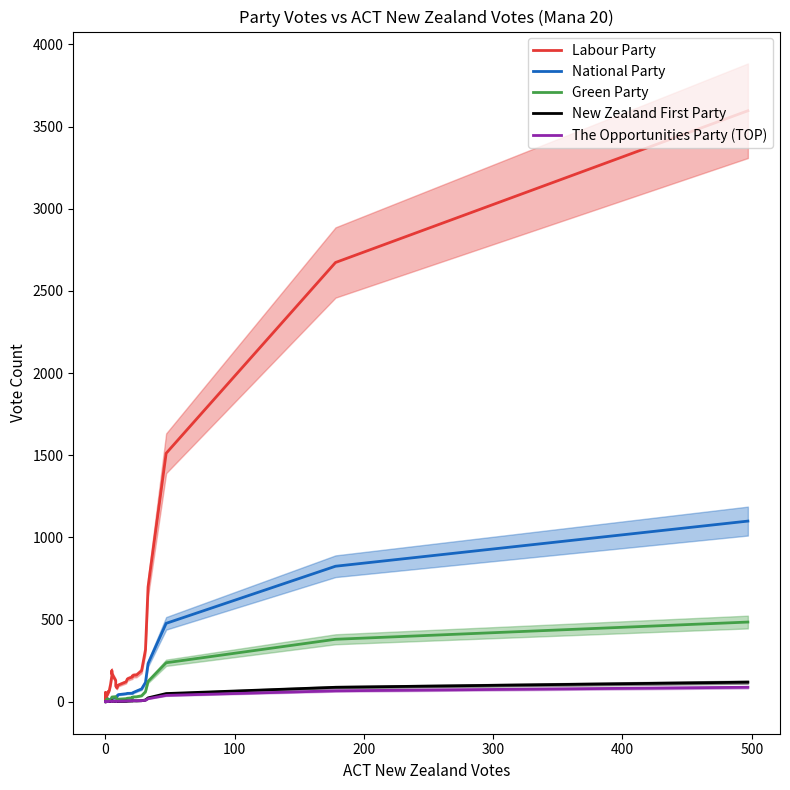

How many values in the Green Party series are below 15?

19